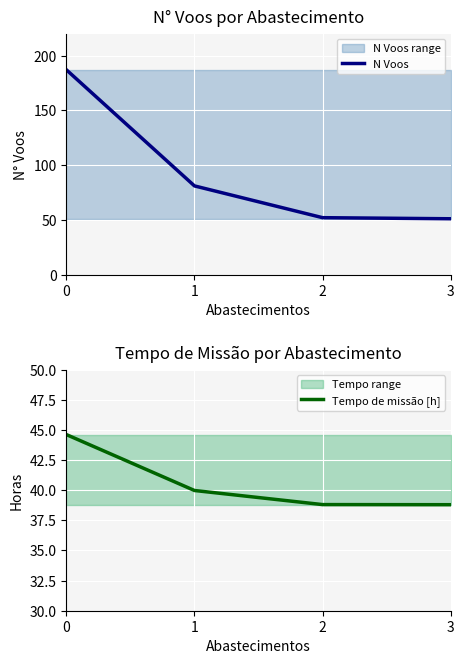

True or false: Tempo de missão [h] has more than 0 points higher than both neighbors.

False